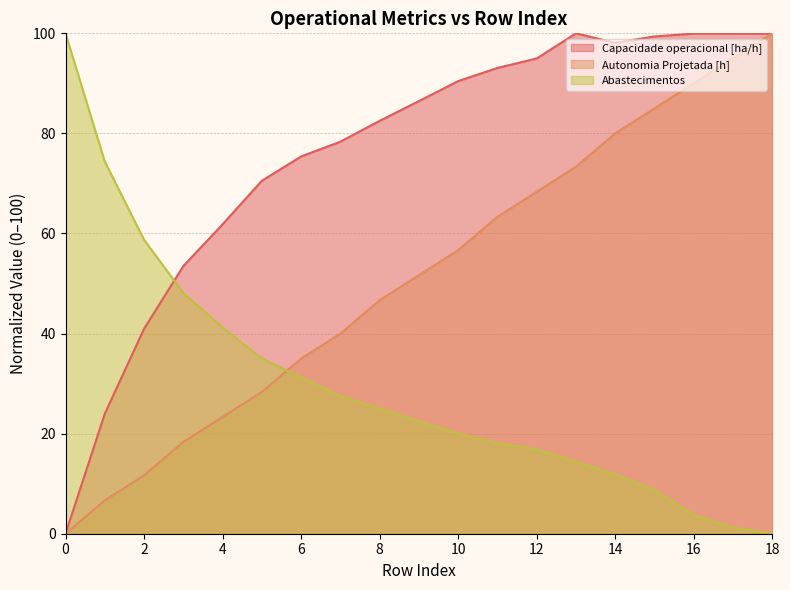

True or false: Abastecimentos and Capacidade operacional [ha/h] intersect in this chart.

True